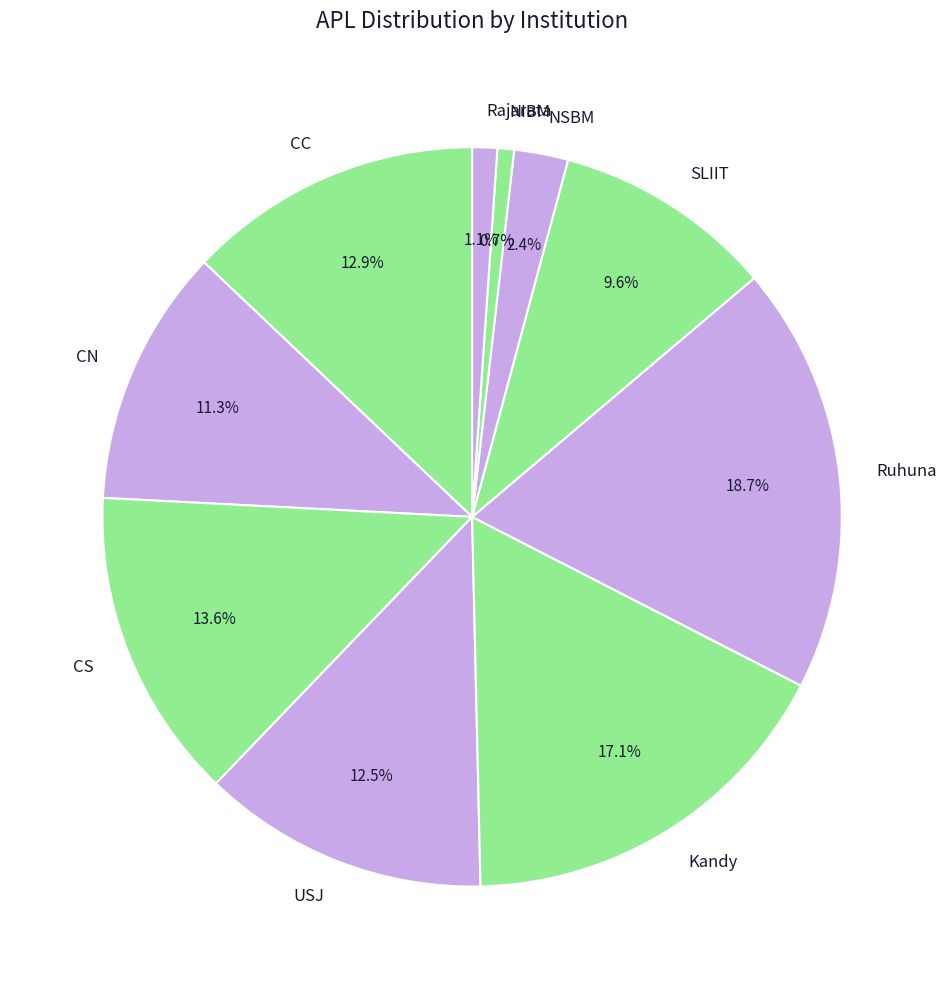

Between CC and Ruhuna, which is larger?

Ruhuna